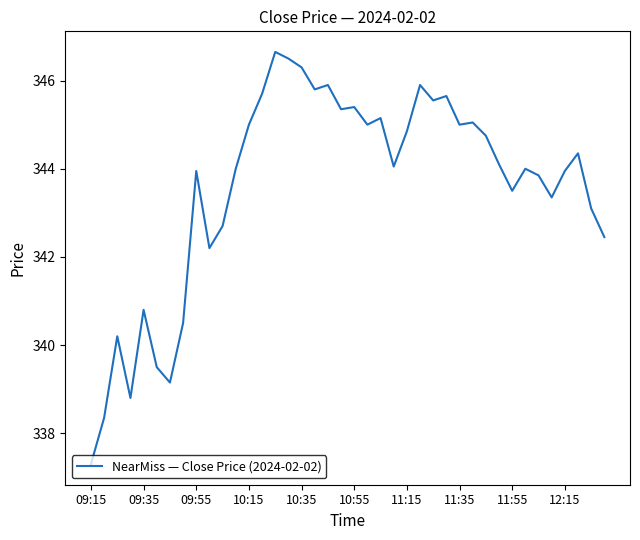

What is the minimum value shown in the chart?

337.3